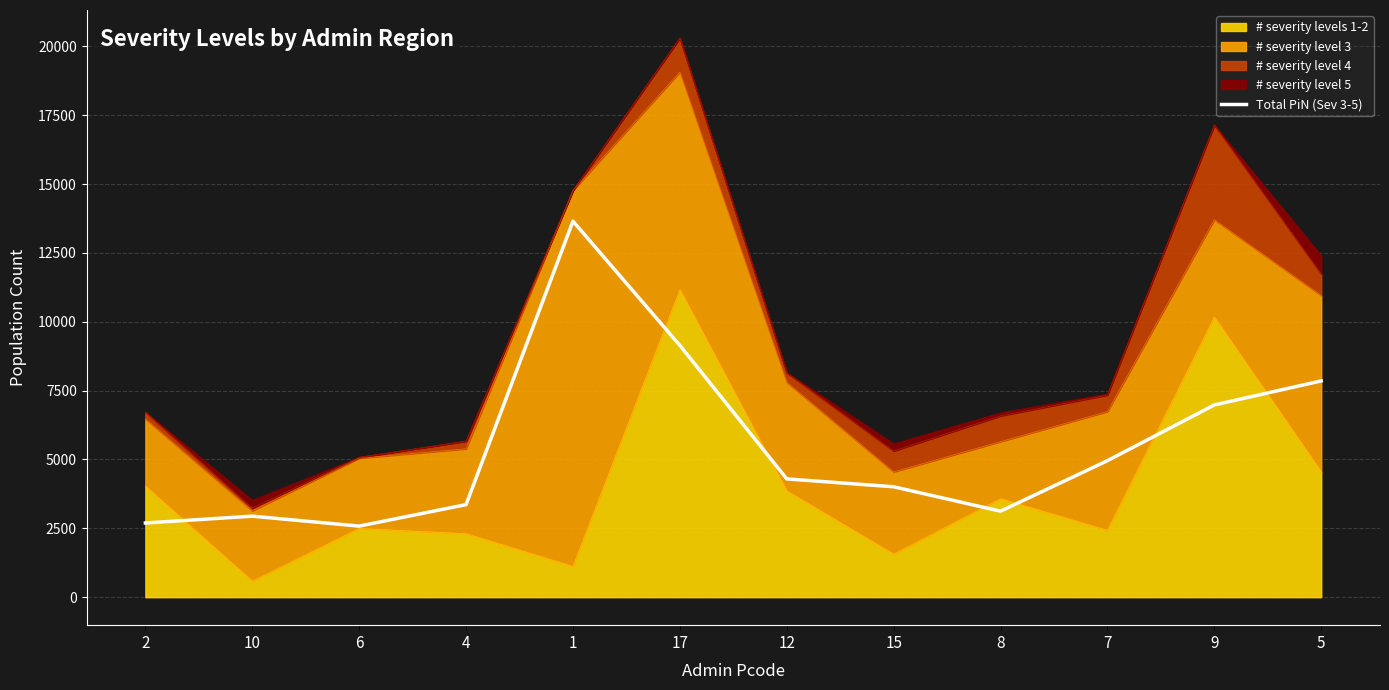

What is the average value?

5466